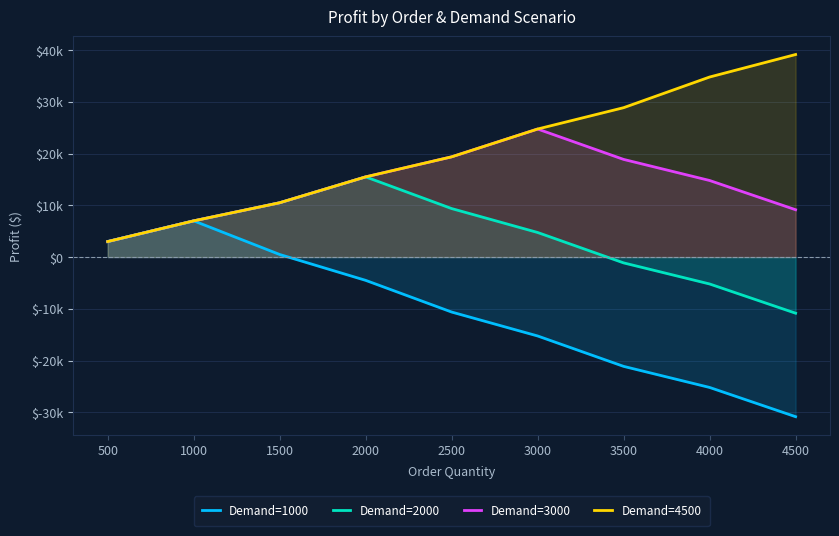

What is the smallest value displayed?

-30850